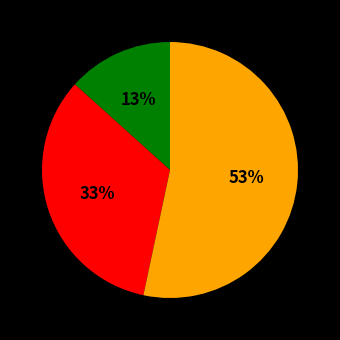

To the nearest percent, what is the average slice percentage?

33%